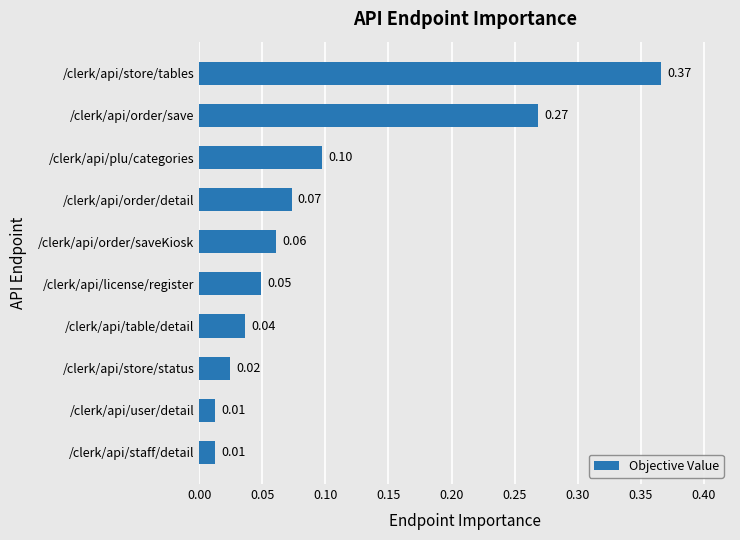

At which category does the chart reach its peak across all series?

/clerk/api/store/tables